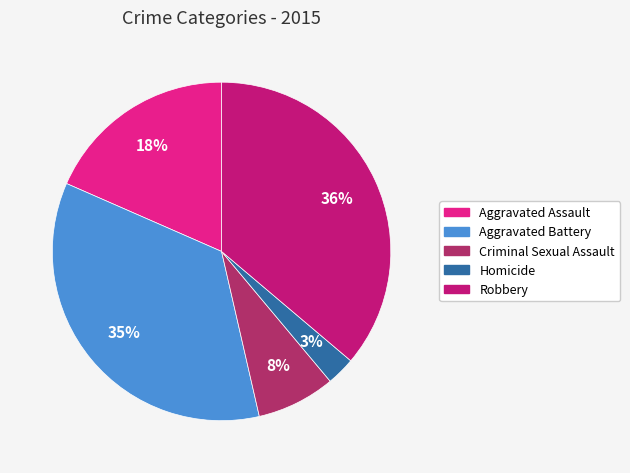

How many segments does this pie chart have?

5